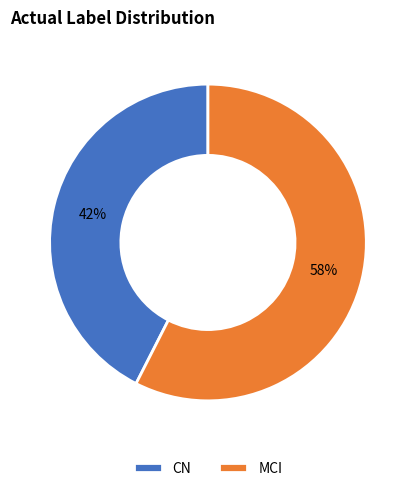

How many slices are in this pie chart?

2